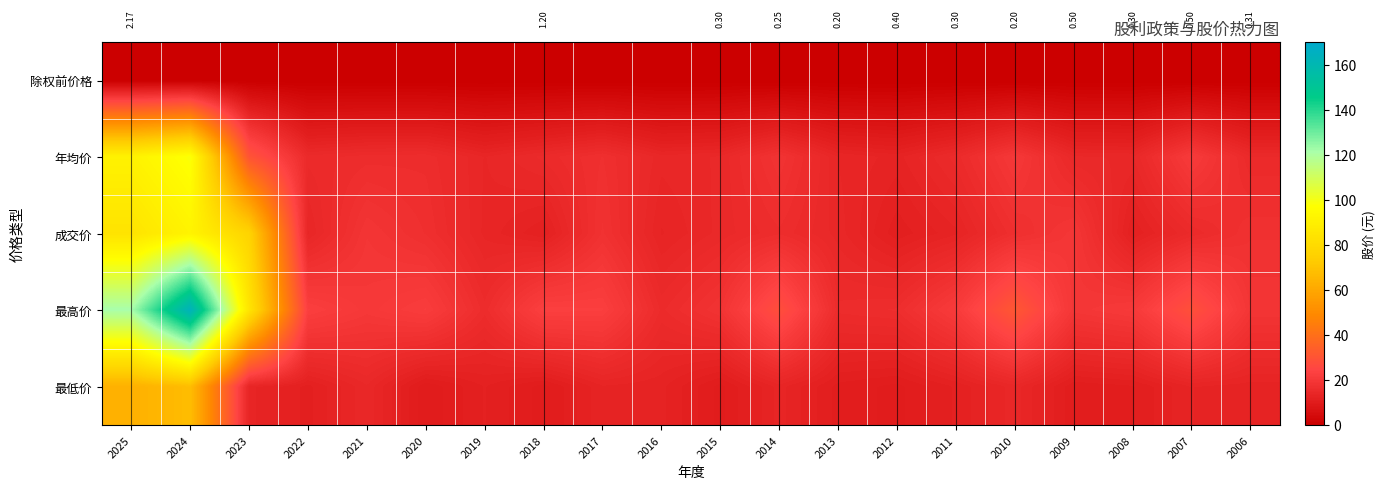

True or false: 最高价 has a value of 21.4 at 2011.

True